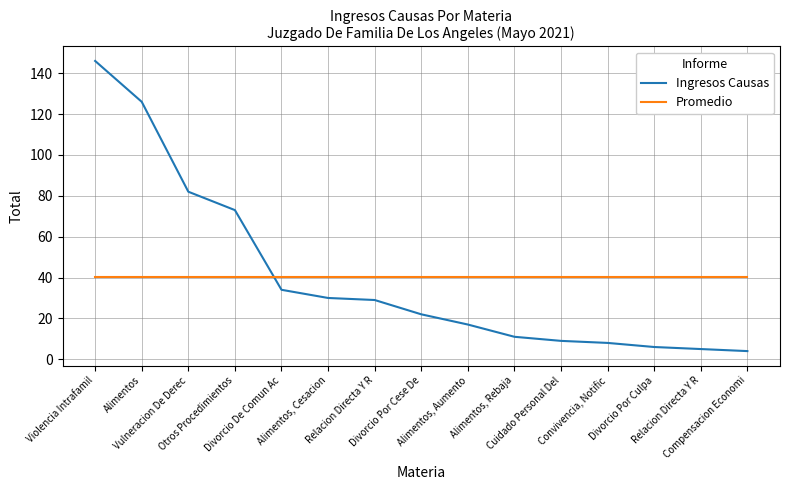

How many lines are shown in the chart?

2